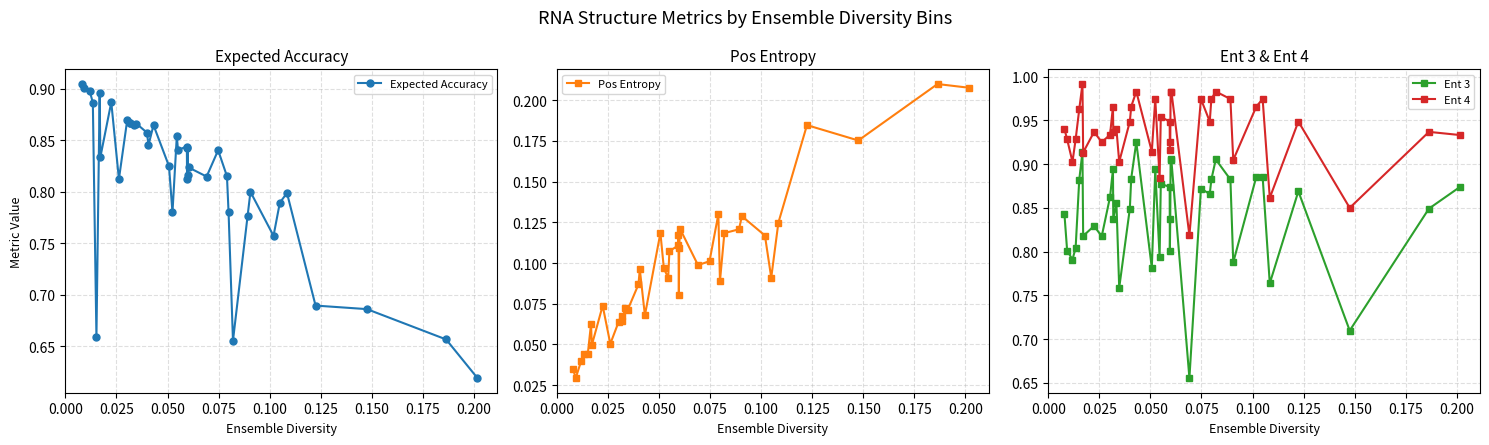

True or false: Ent 3 and Ent 4 intersect in this chart.

False